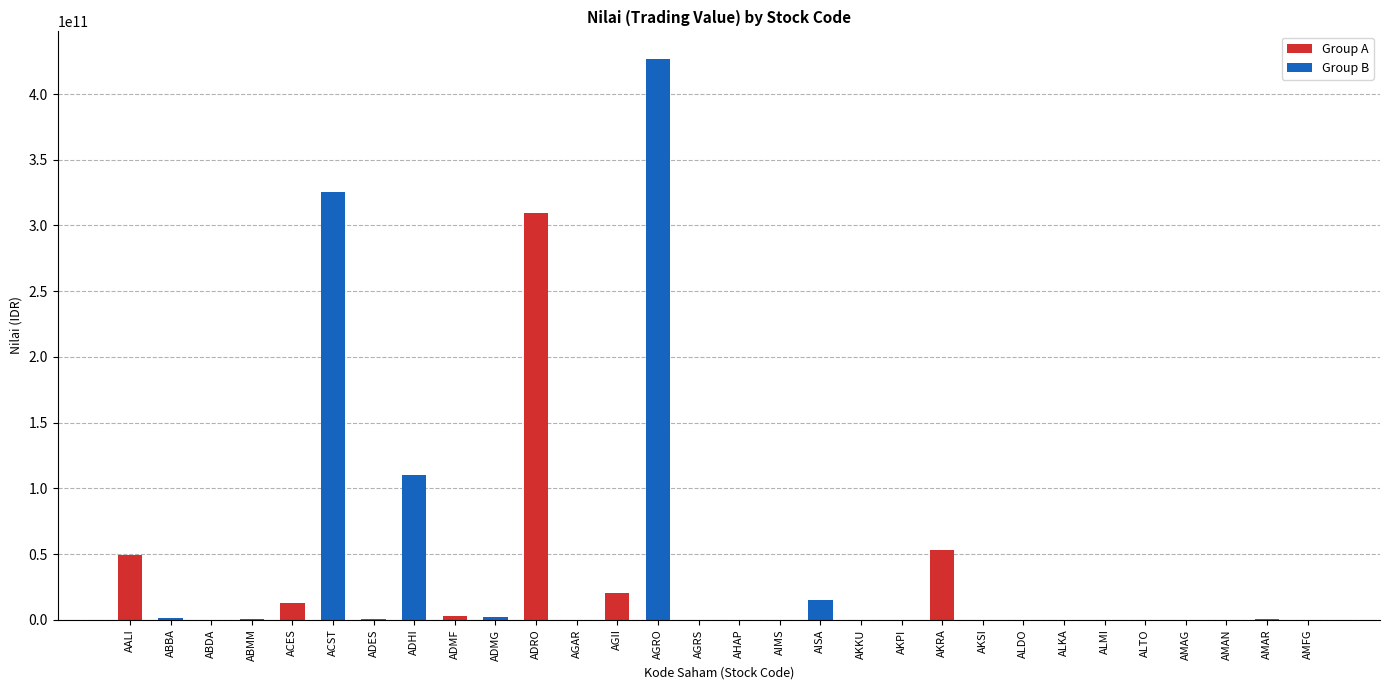

Which label corresponds to the largest value in the chart?

AGRO